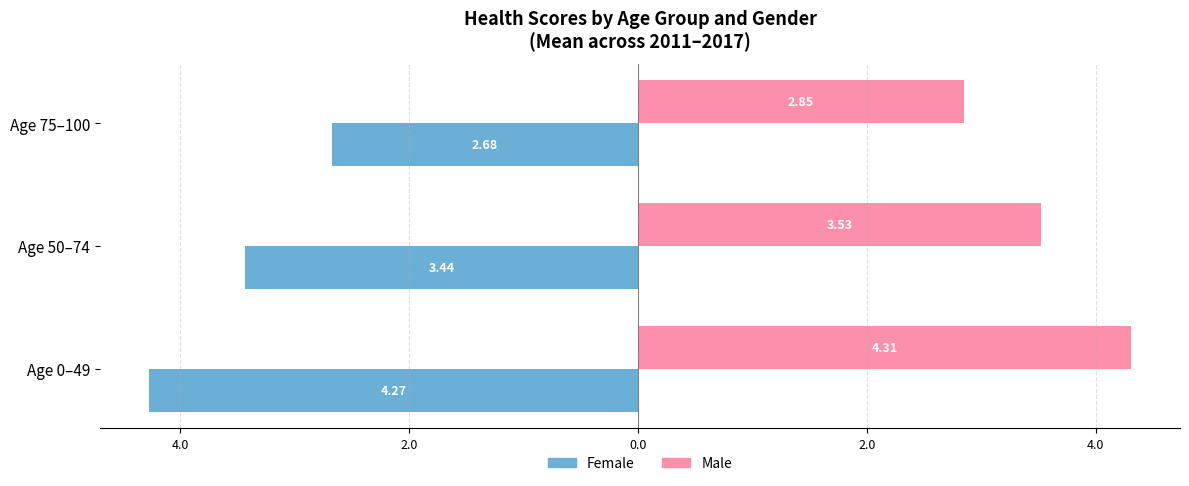

What is the average value of the Female series?

-3.5